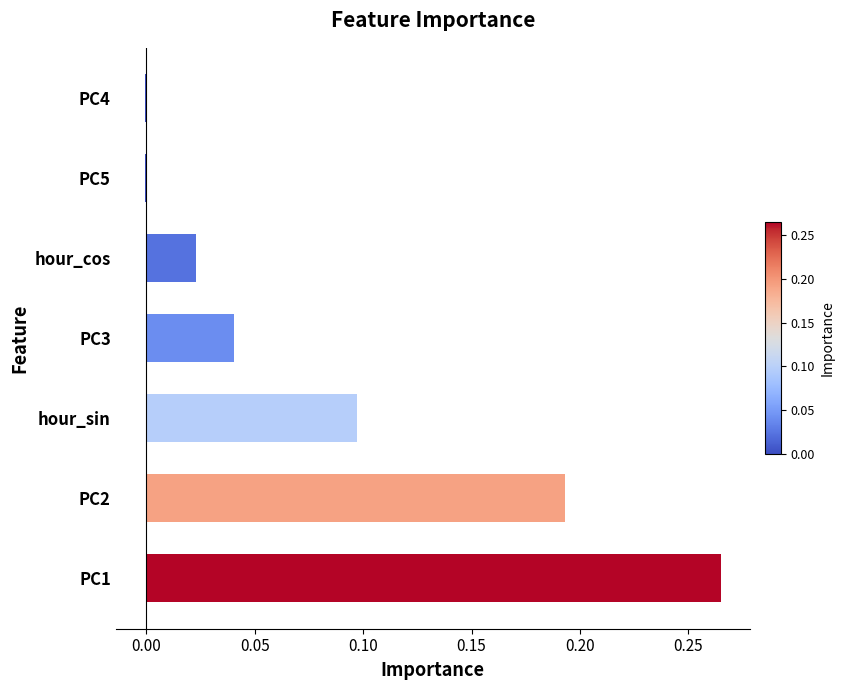

Which has a higher value, PC5 or hour_cos?

hour_cos